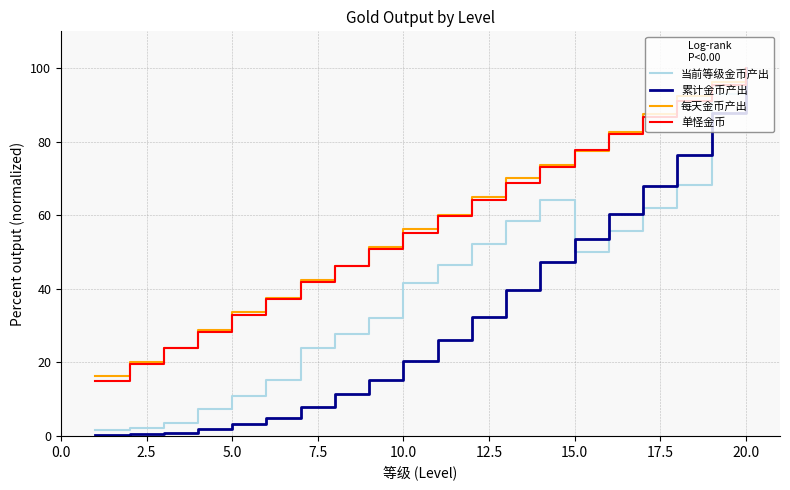

How many series are shown in this chart?

4